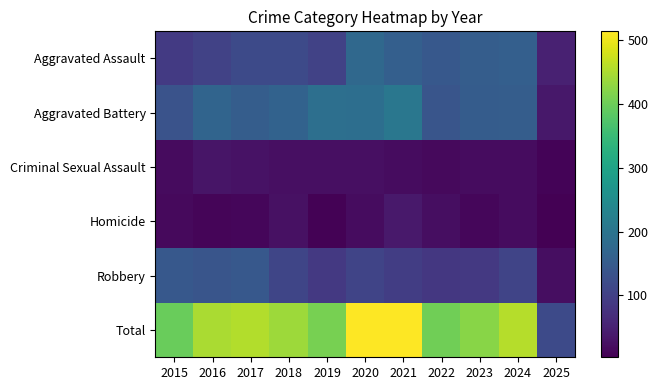

What is the difference between the highest and lowest values at 2024?

438